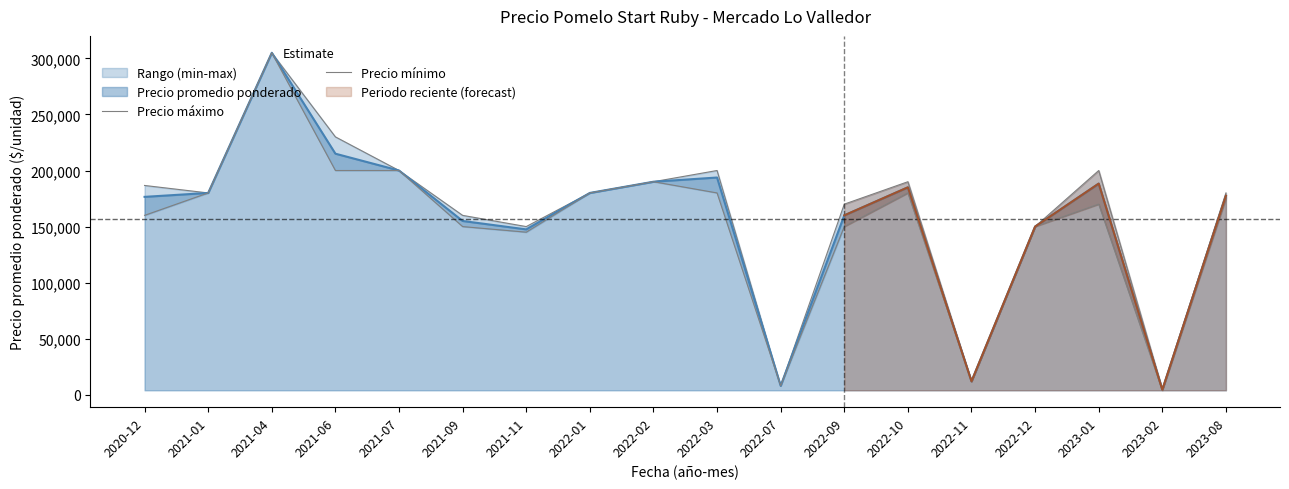

List the series in order of their peak value, lowest first.

Precio máximo, Precio mínimo